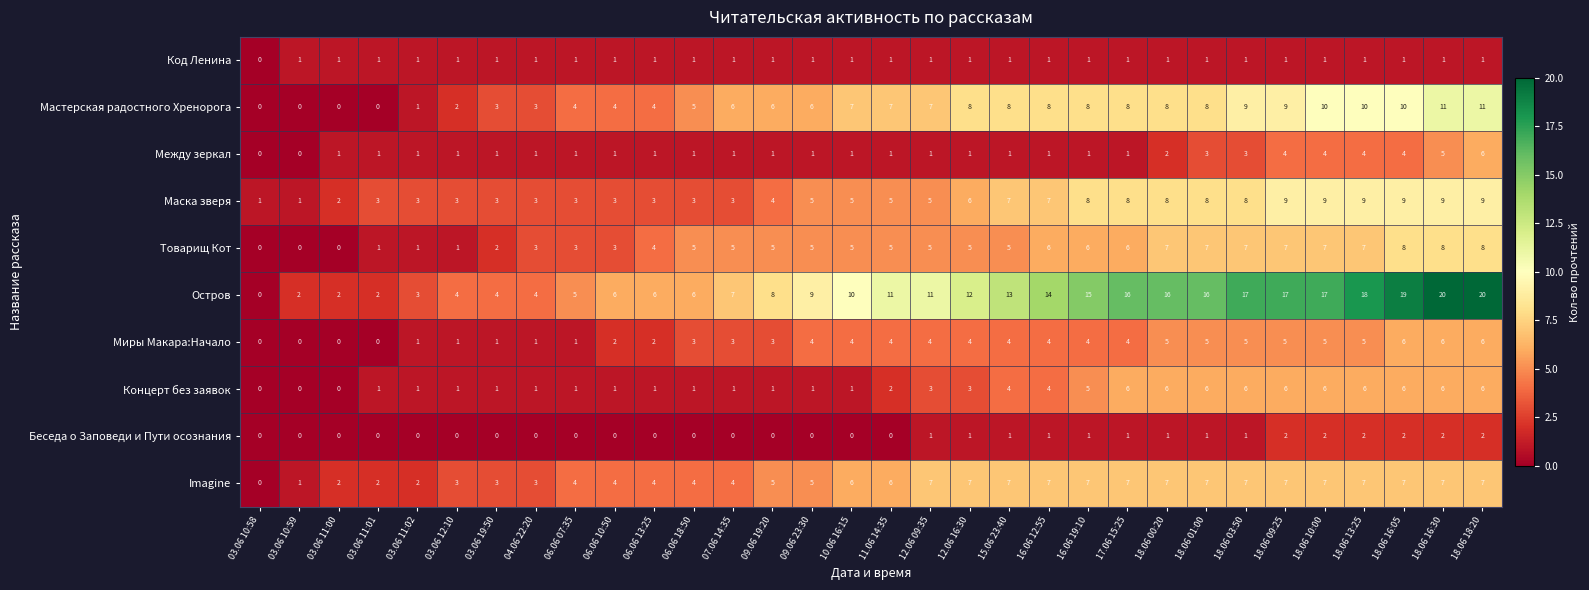

How many values in Миры Макара:Начало are above zero?

28